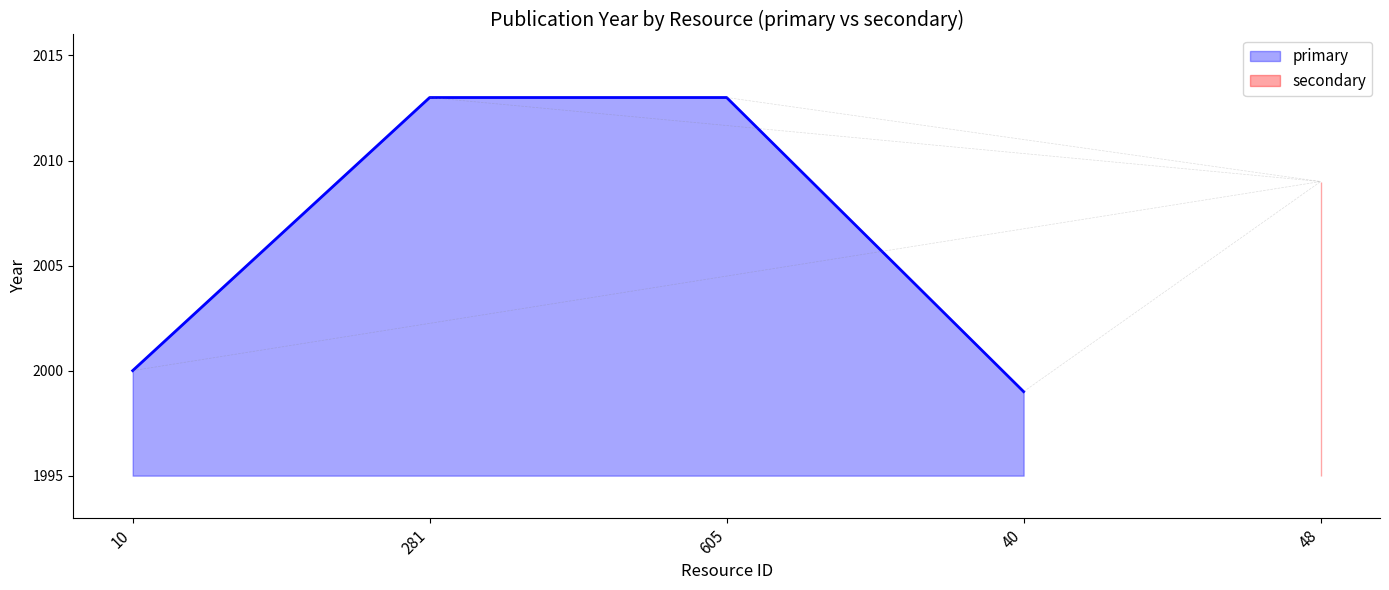

True or false: the data shows 1144 at 10.

False